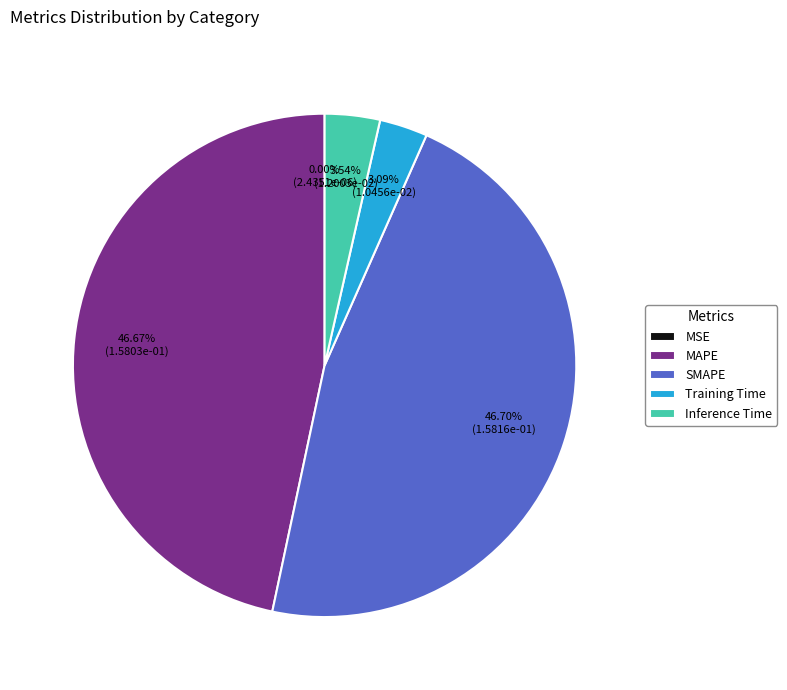

Does any single category account for the majority?

No